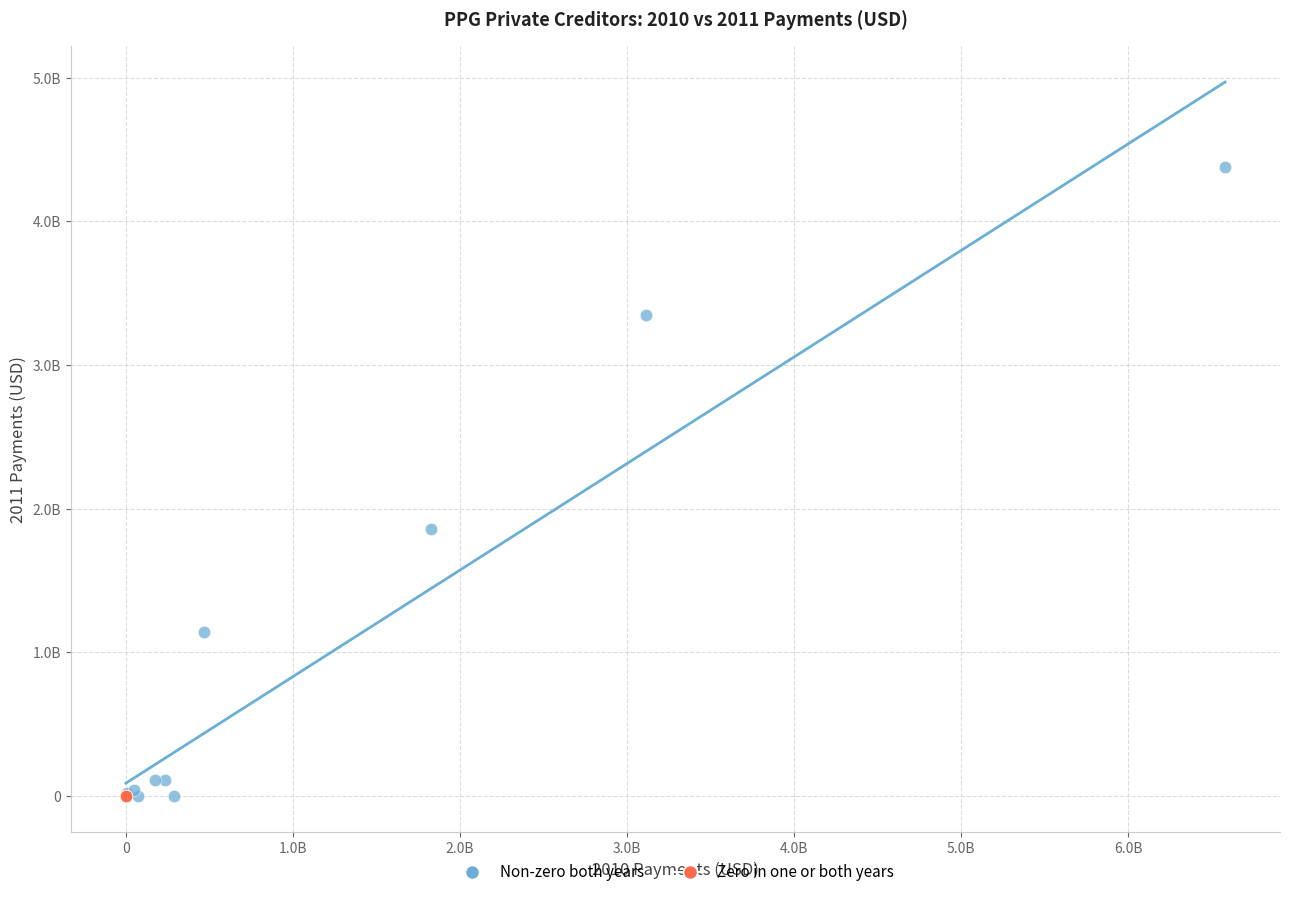

What are all the series names shown in the legend?

Non-zero both years, Zero in one or both years